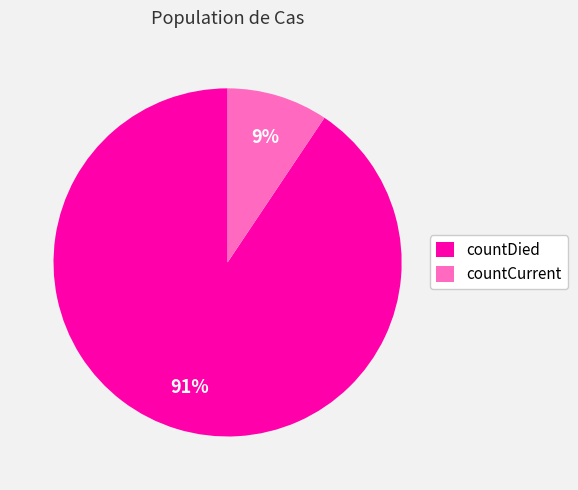

How many segments does this pie chart have?

2